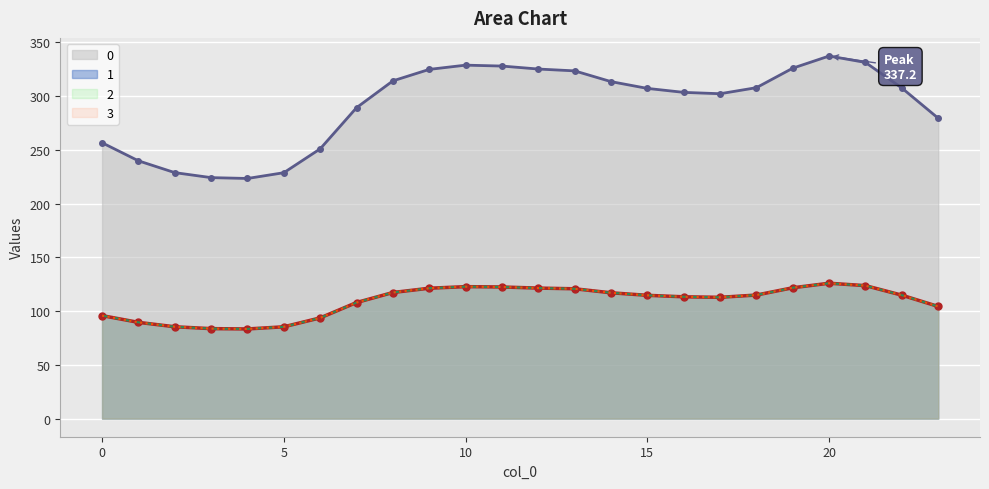

What are all the series names shown in the legend?

0, 1, 2, 3